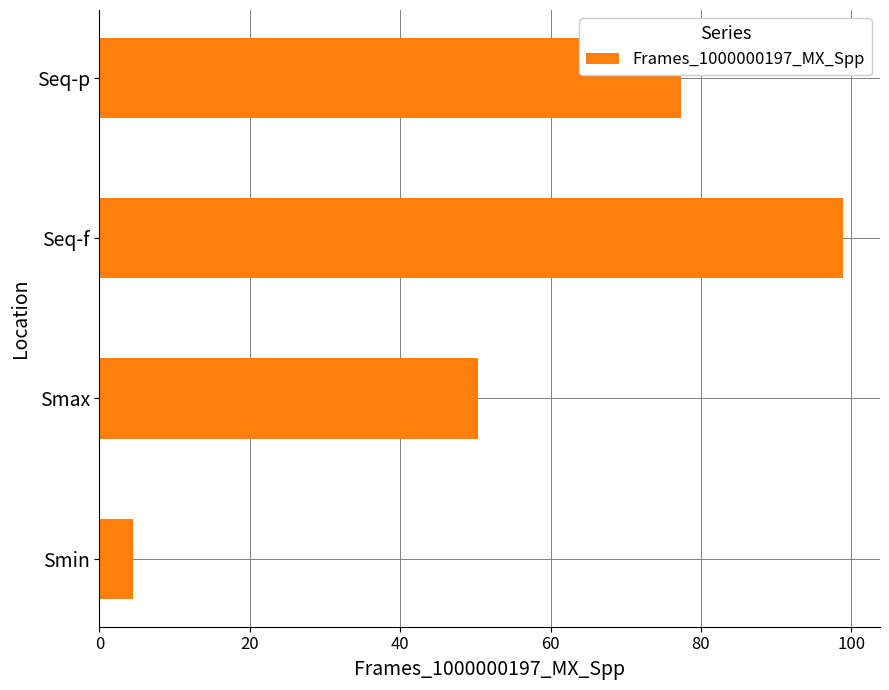

Reading bottom to top, what are all the values shown in this chart?

4.5	50.4	98.9	77.4